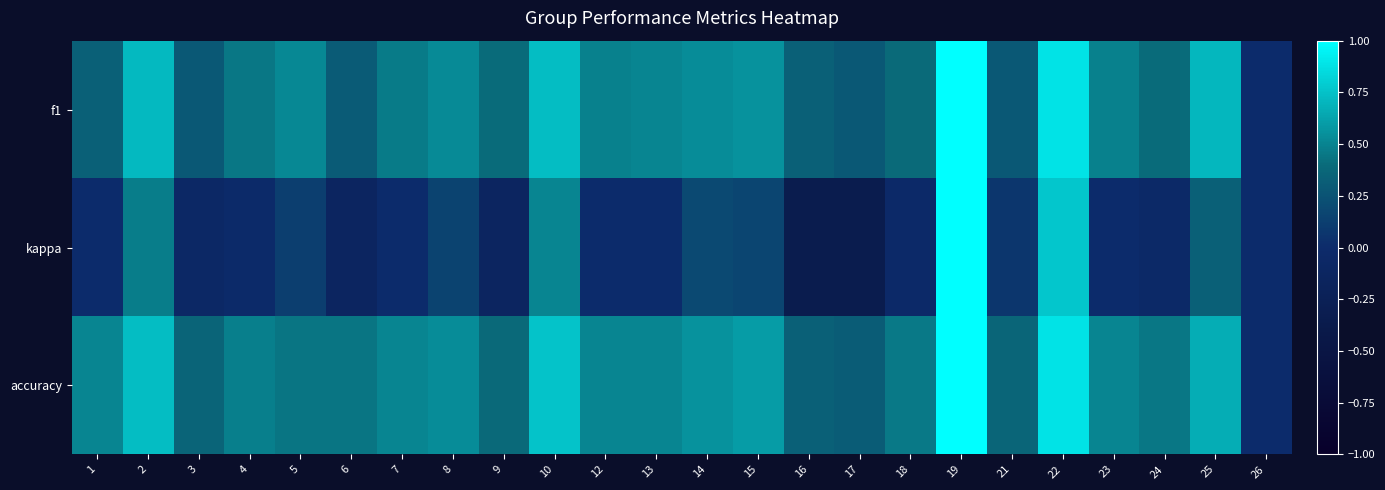

What is the total value across all series at 24?

0.8